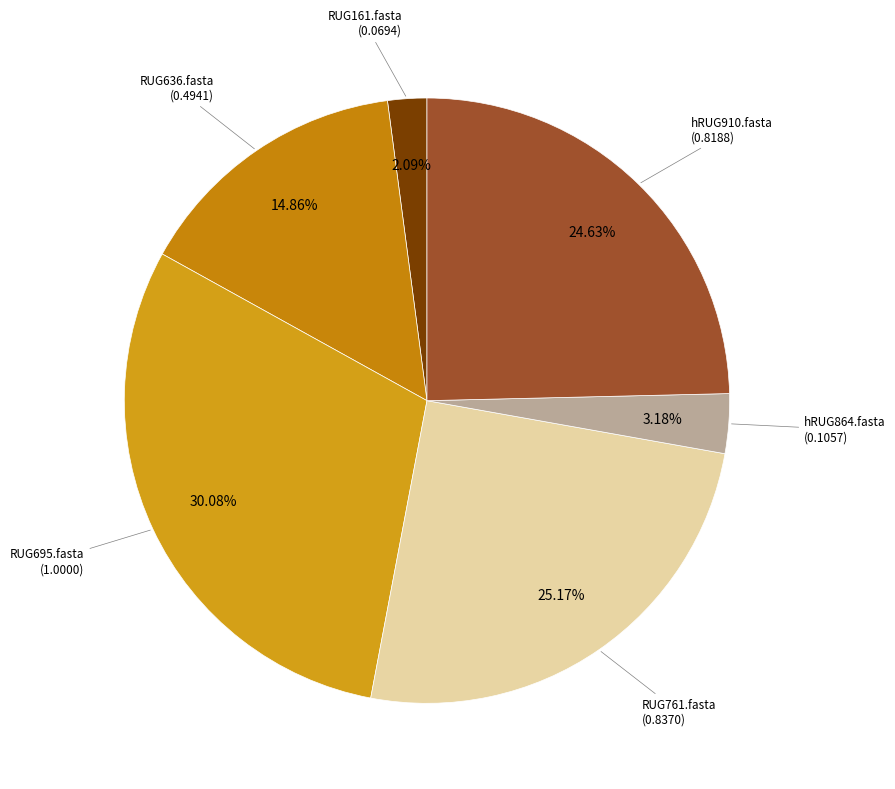

How many slices are in this pie chart?

6